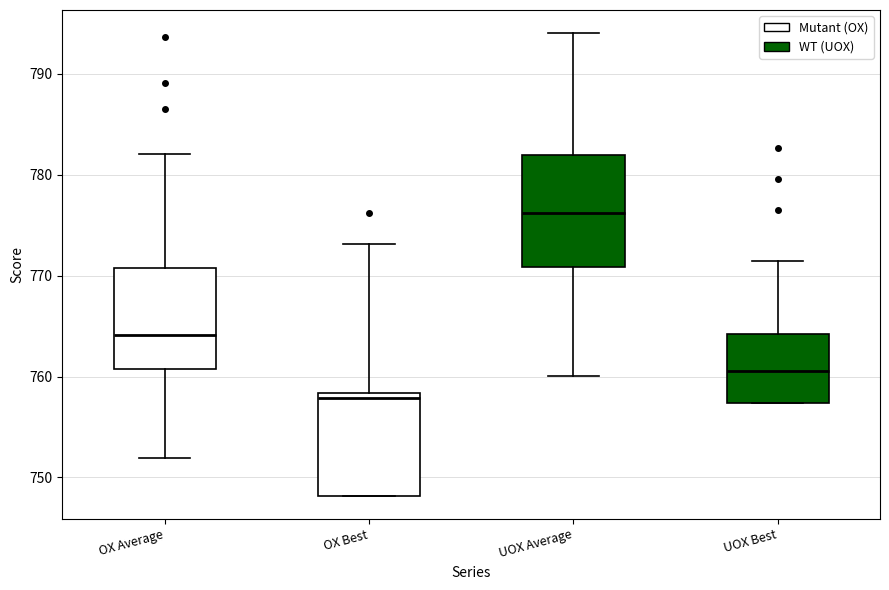

Reading left to right, transcribe this box plot: for each box, give where its median line is, the range the box spans, and where its two whiskers end, as read against the y-axis. The values are not printed on the chart, so give them approximately, as read against the axis.

OX Average: median 764, box 761 to 771, whiskers 752 to 782
OX Best: median 758 (just below the box's upper edge), box 748 to 758, whiskers 748 to 773
UOX Average: median 776, box 771 to 782, whiskers 760 to 794
UOX Best: median 761, box 757 to 764, whiskers 757 to 771